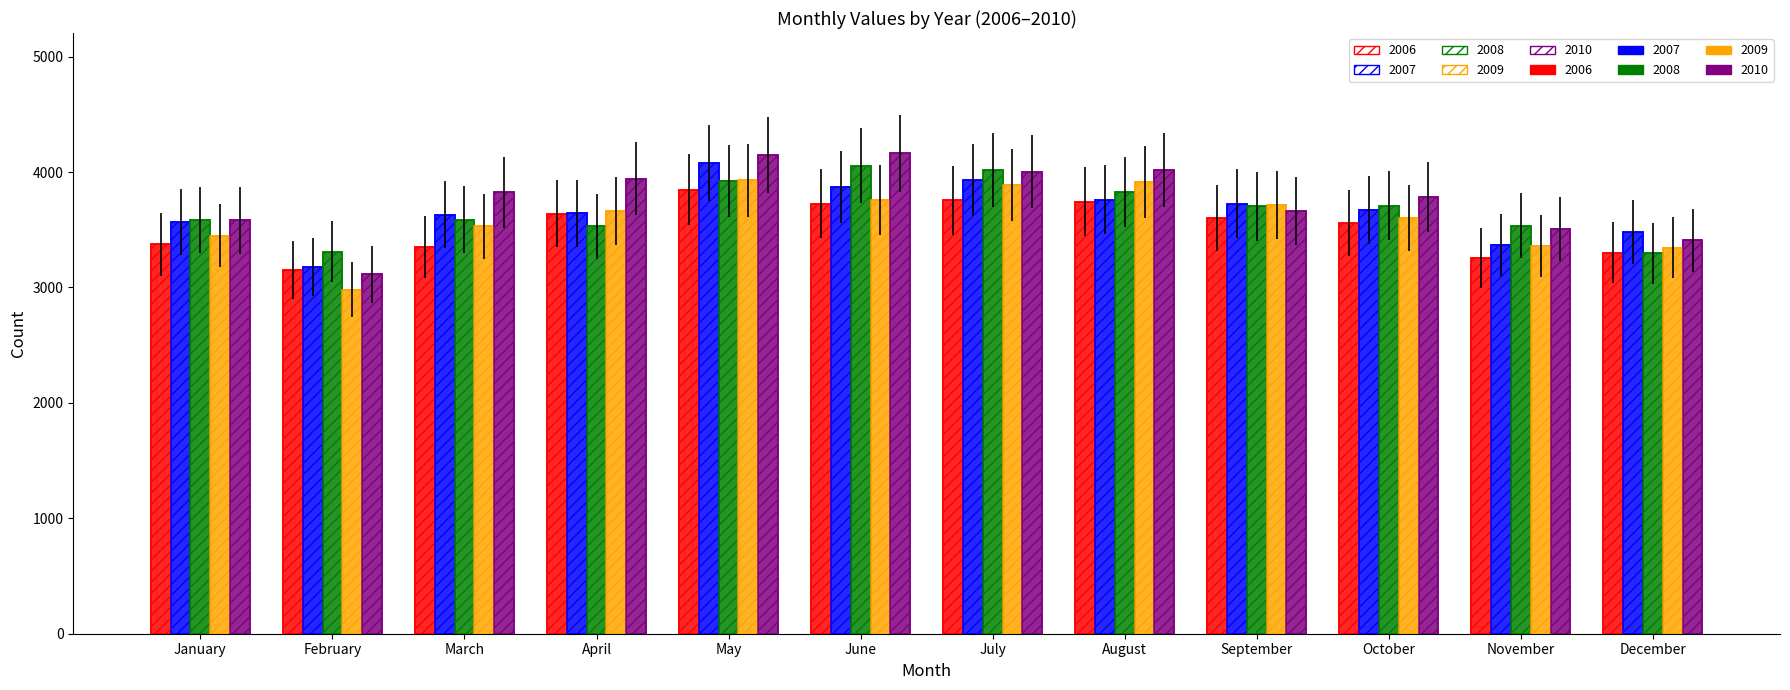

What is the maximum value shown in the chart?

4164